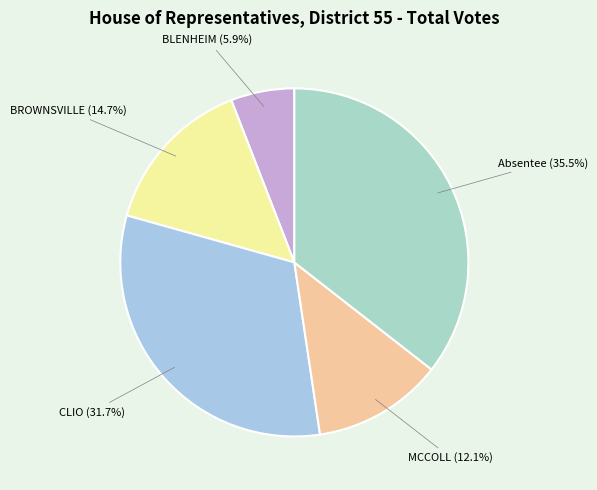

To the nearest percent, what portion does BLENHEIM represent?

6%